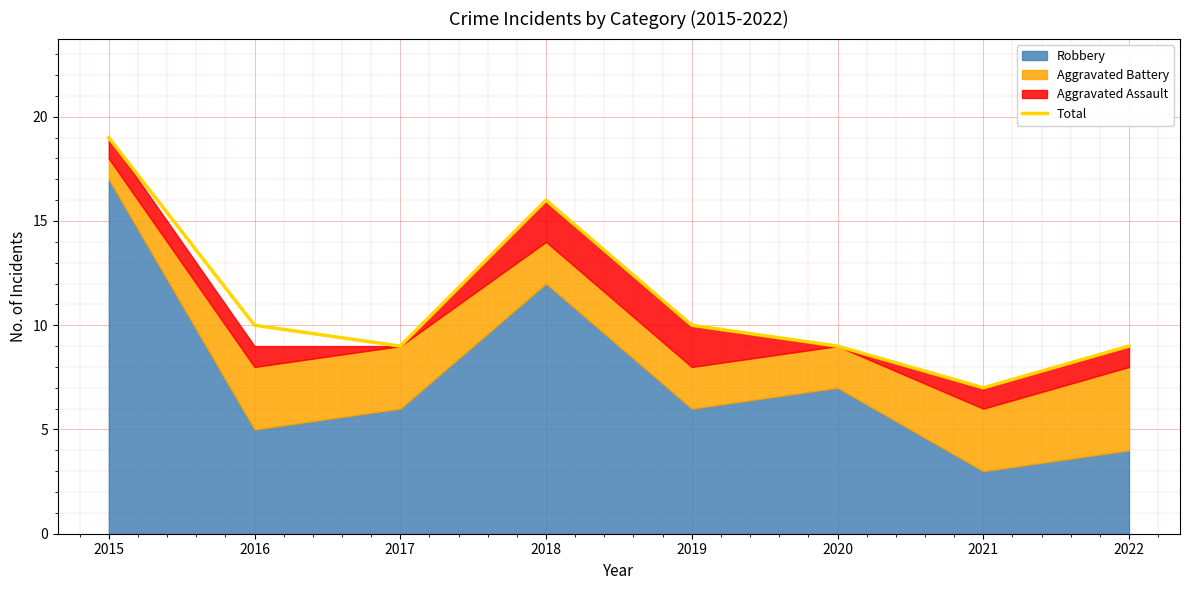

What is the value of the 2nd point from the left?

10